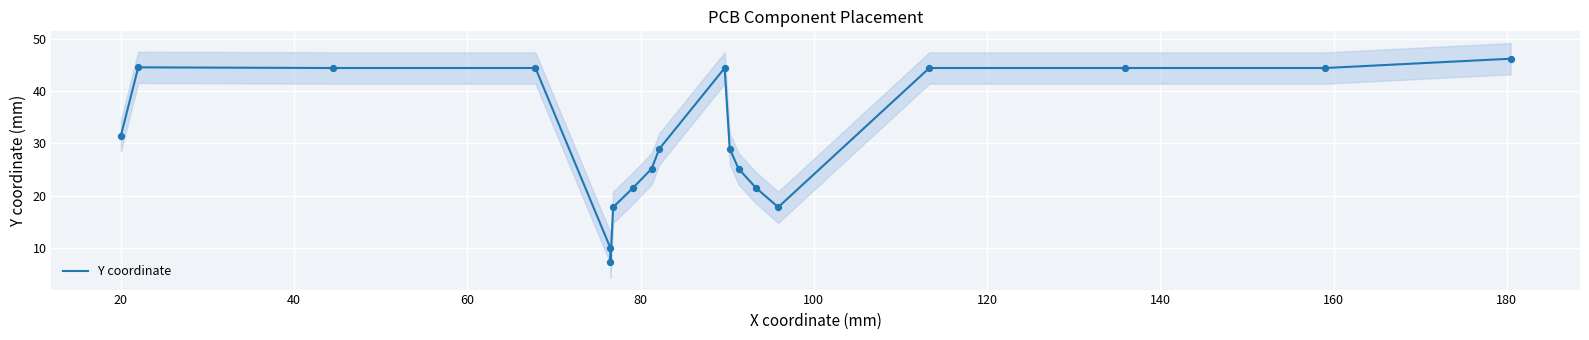

Which has a higher value, 120 or 40?

40